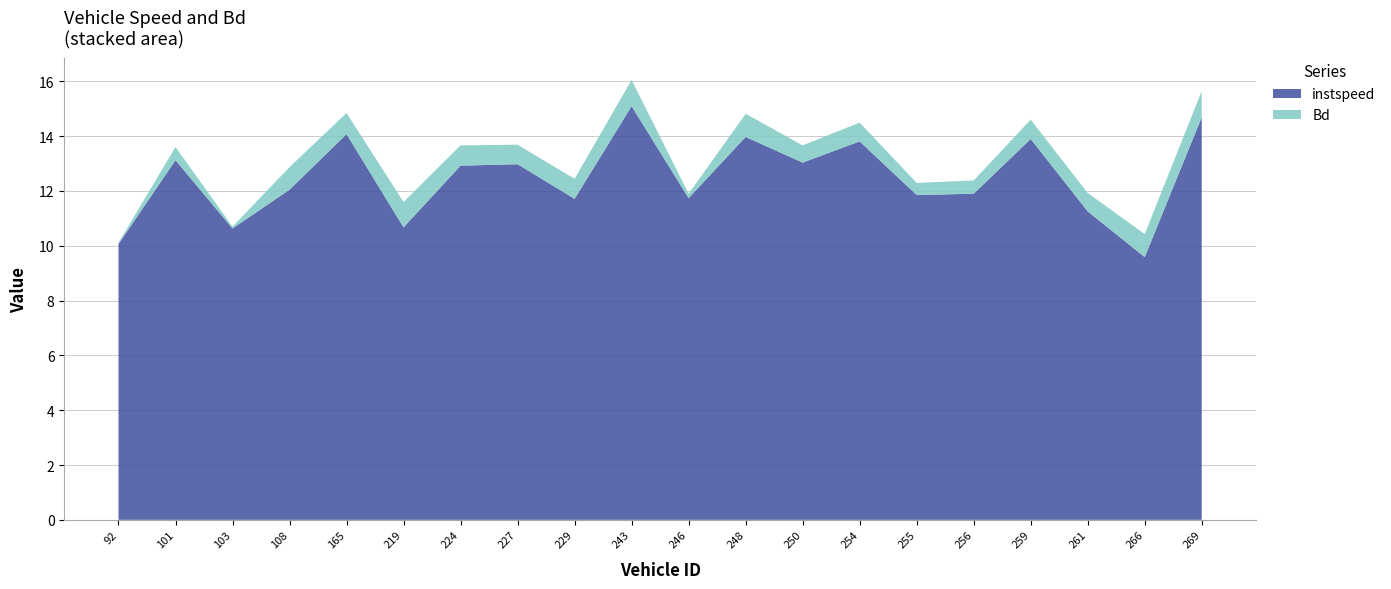

Reading right to left, transcribe all the data shown in this chart.

instspeed: 14.7	9.6	11.3	13.9	11.9	11.9	13.8	13.0	14.0	11.7	15.1	11.7	13.0	12.9	10.7	14.1	12.0	10.6	13.1	10.1
Bd: 1.0	0.8	0.7	0.7	0.5	0.4	0.7	0.6	0.8	0.2	1.0	0.7	0.7	0.7	0.9	0.8	0.8	0.1	0.5	0.0